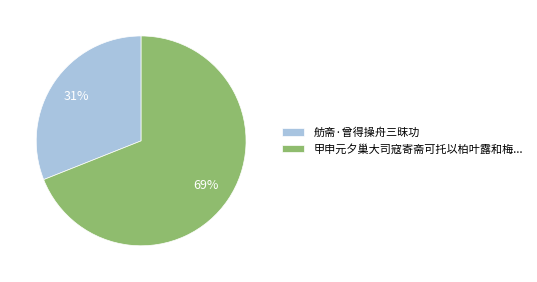

True or false: 舫斋·曾得操舟三昩功 accounts for 31% of the total.

True